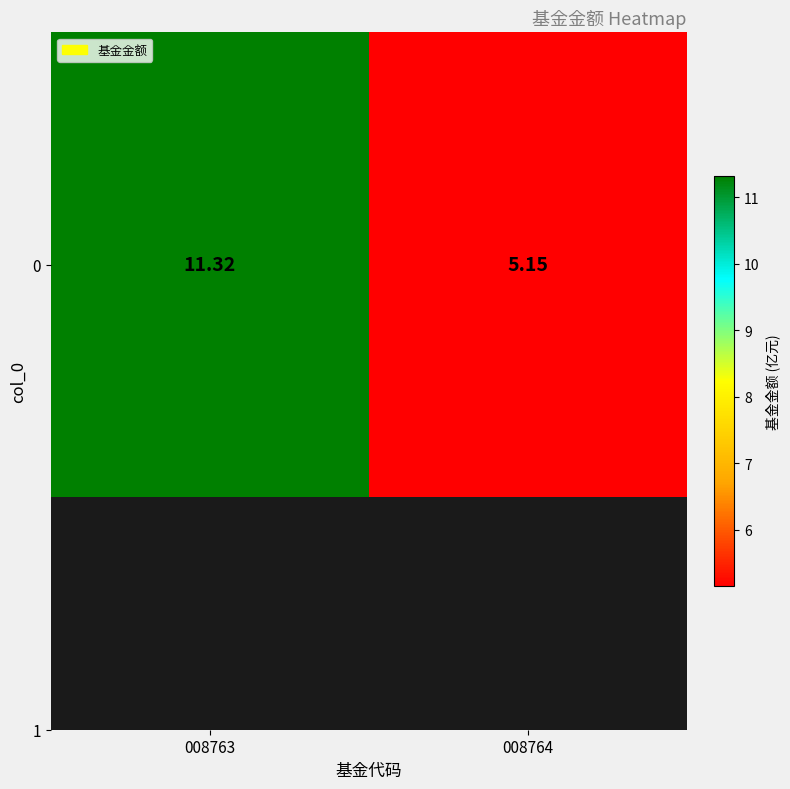

At which label does the data first exceed 11?

008763